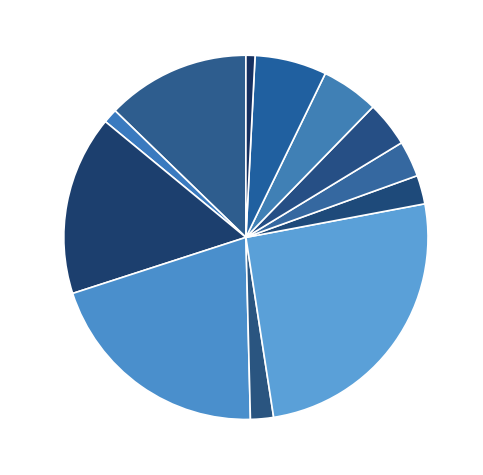

What is the largest slice in the pie chart?

HV 200A